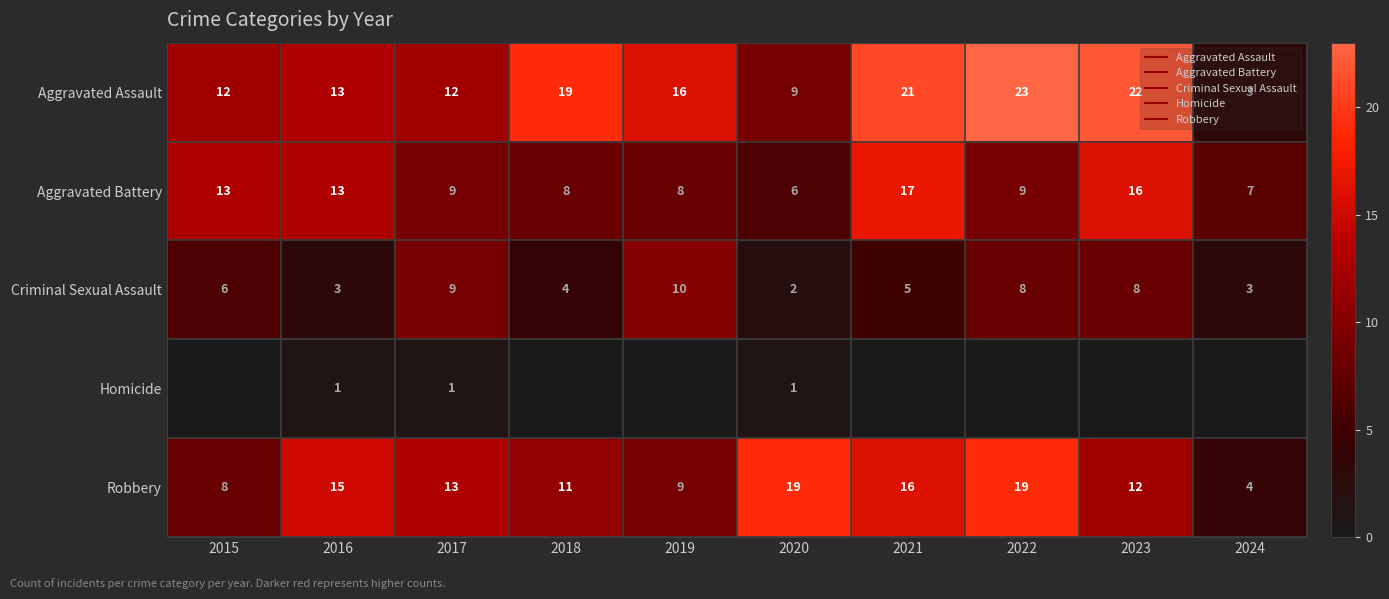

Where is Criminal Sexual Assault nearest to the value 6?

2015